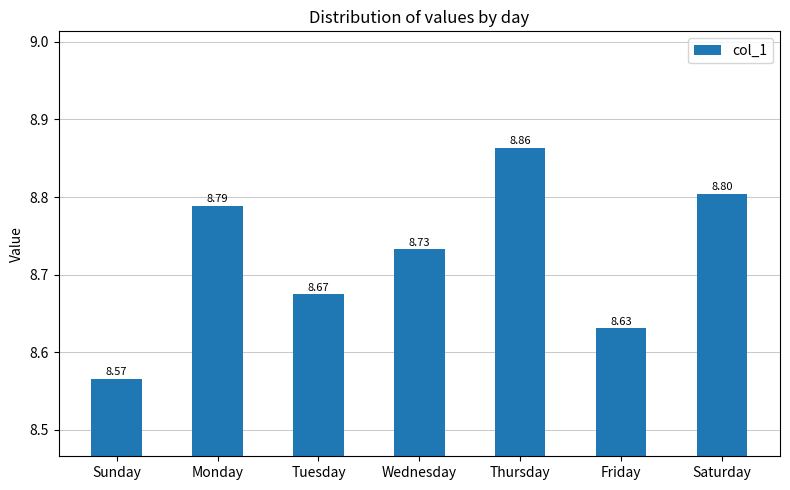

Does the chart contain stacked bars?

No